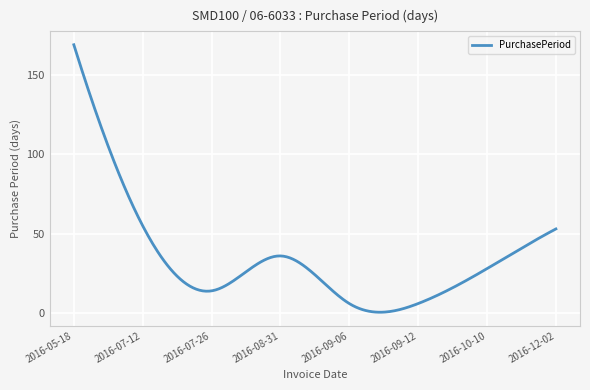

What is the sum of all values?

10469.7